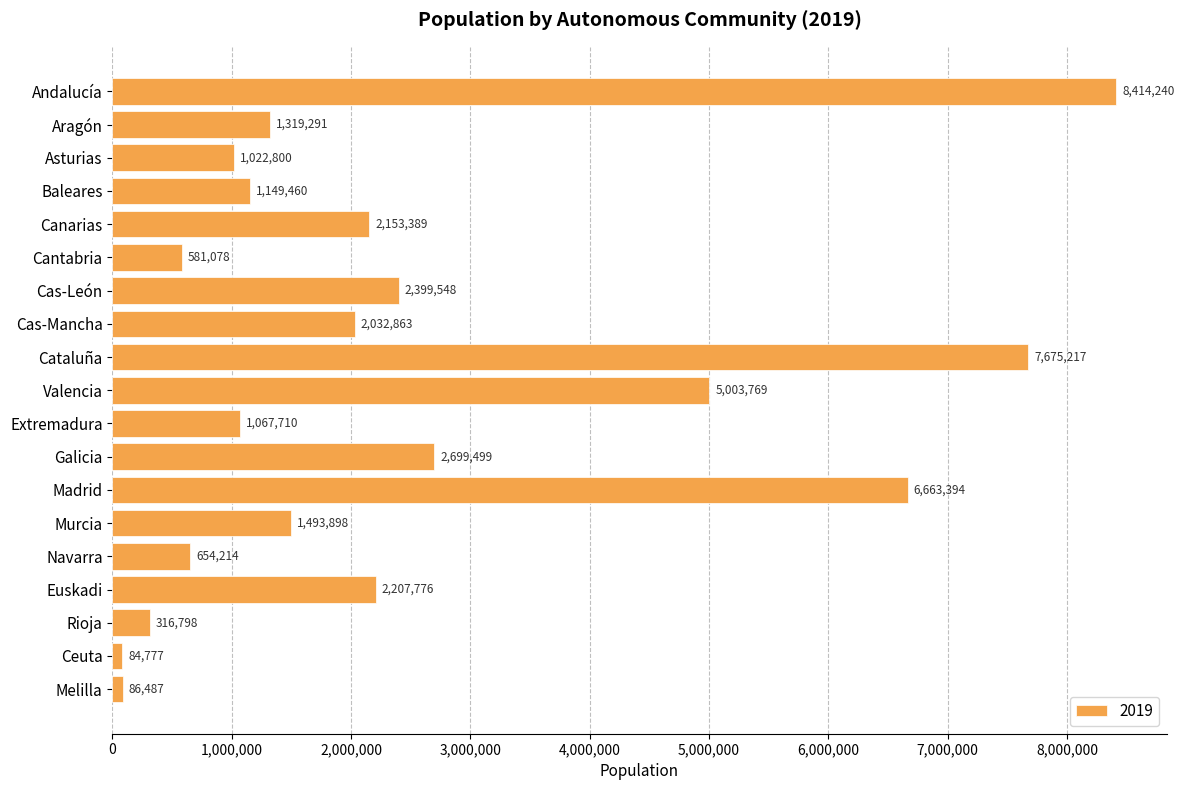

What is the ratio of the value at Cantabria to the value at Rioja?

1.8